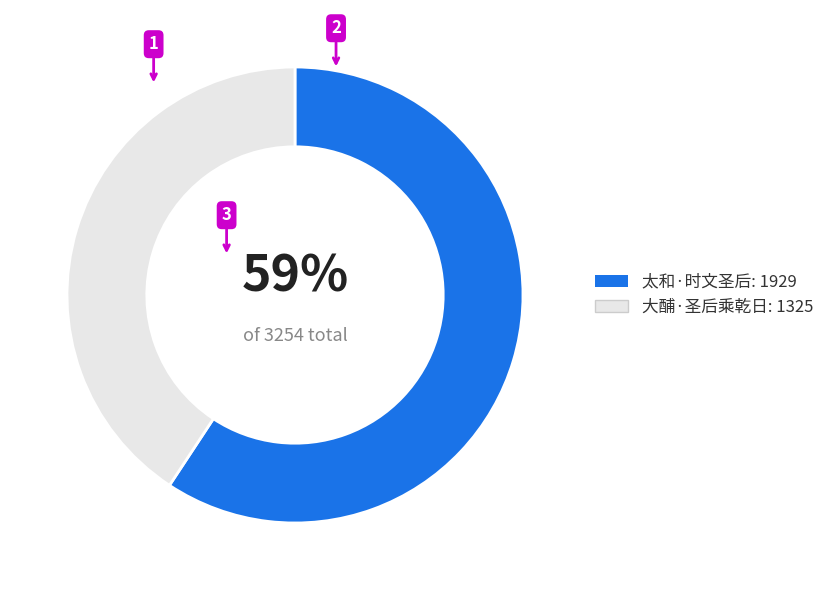

To the nearest percent, what is the combined percentage of 太和·时文圣后 and 大酺·圣后乘乾日?

100%